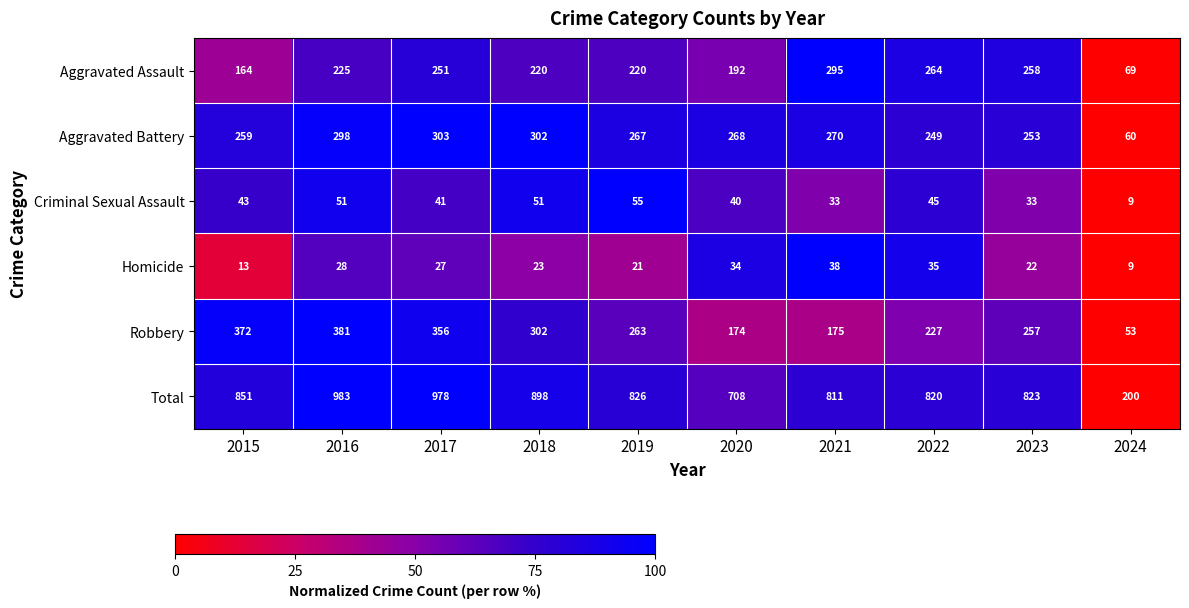

At which label is Homicide closest to 23?

2018